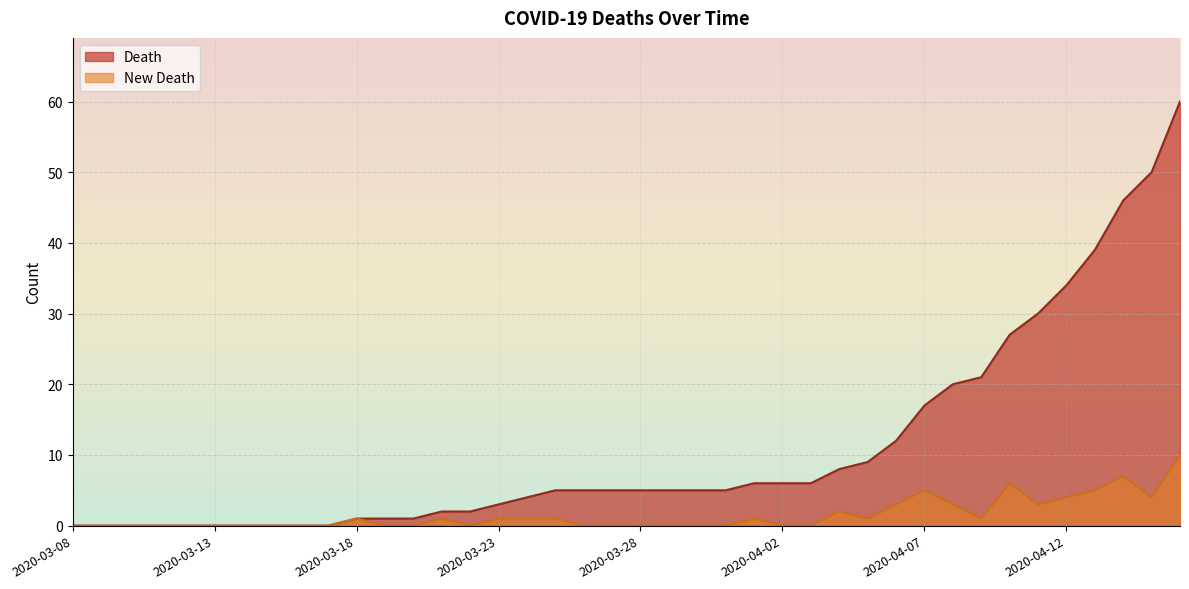

True or false: Death has a value of 0 at 2020-03-16.

True